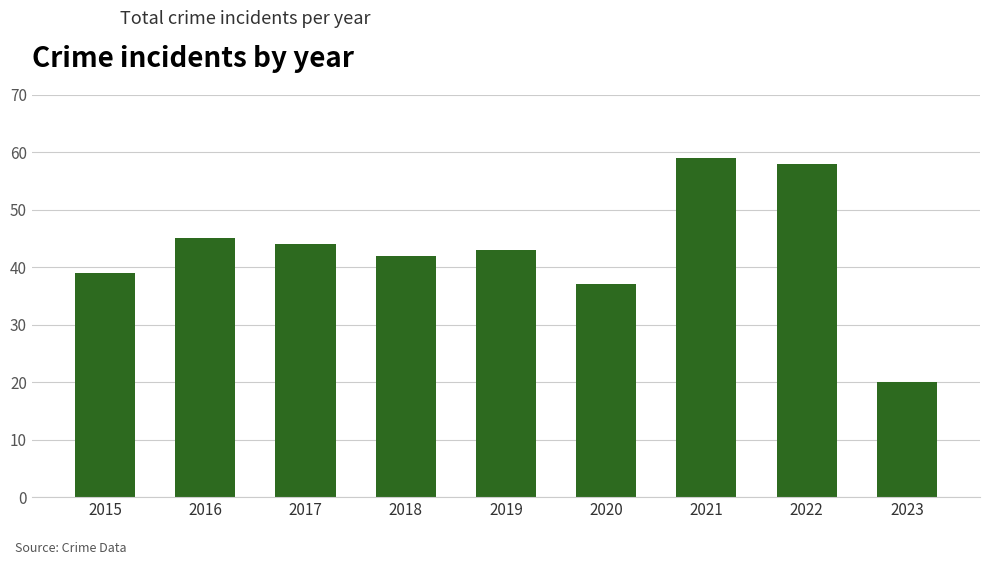

How many bars are there in total?

9